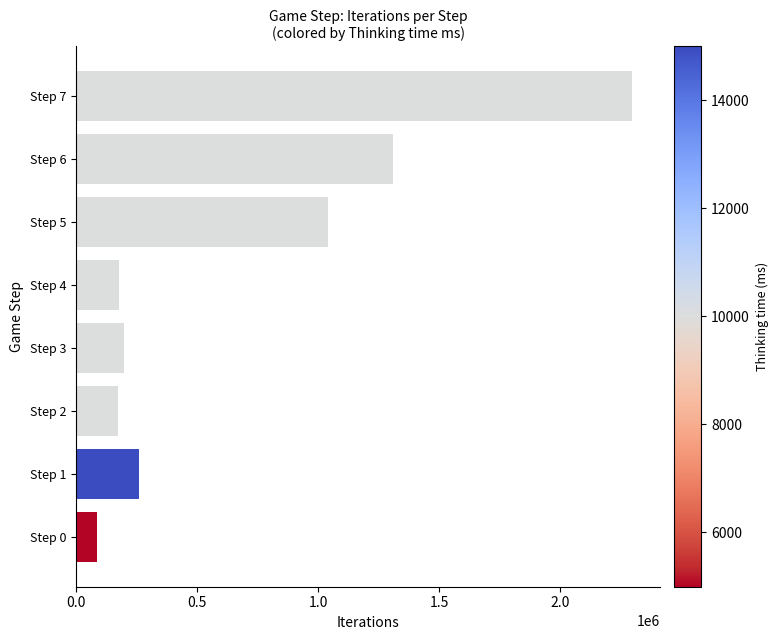

What is the approximate value at Step 0?

87384